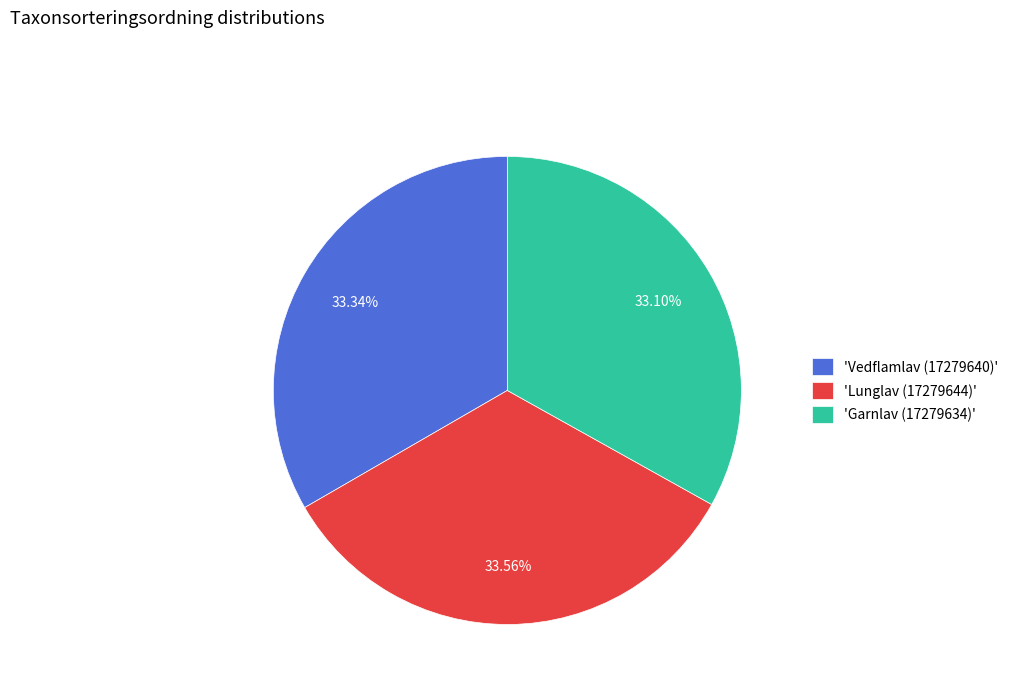

Does any single category account for the majority?

No